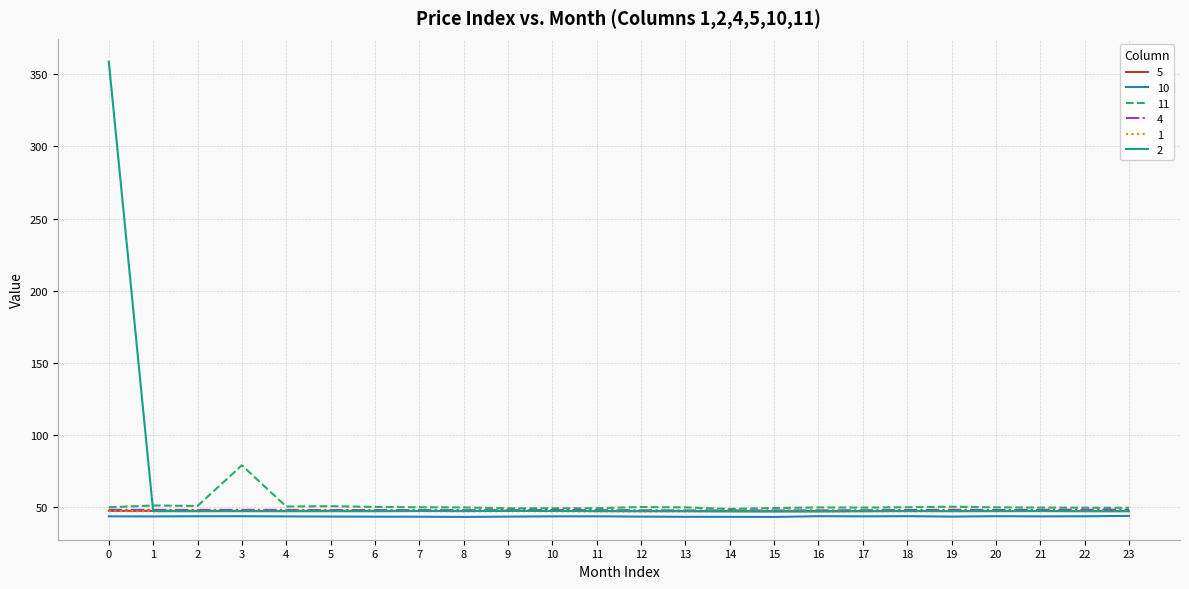

Which series changed the most between 0 and 8?

2